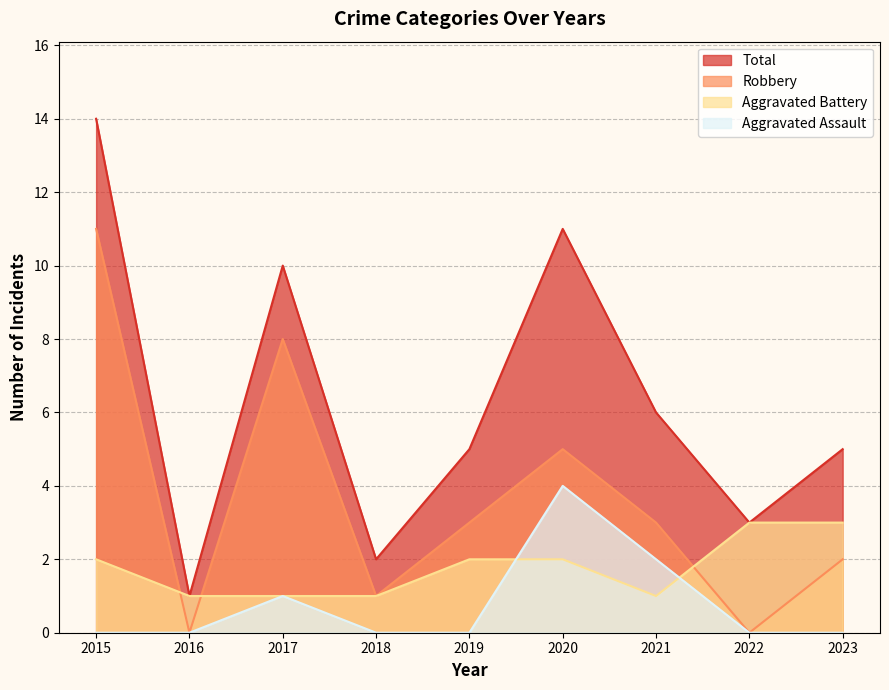

True or false: Aggravated Battery has more than 0 interior local peaks.

False